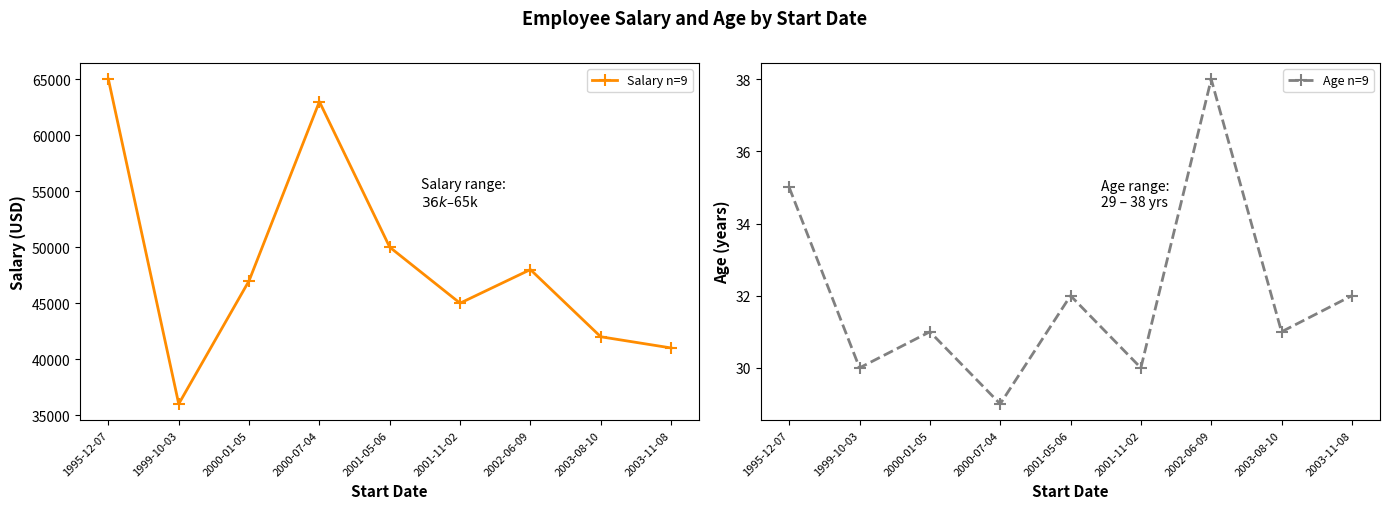

What is the sum of the Age n=9 values at 1999-10-03 and 1995-12-07?

65